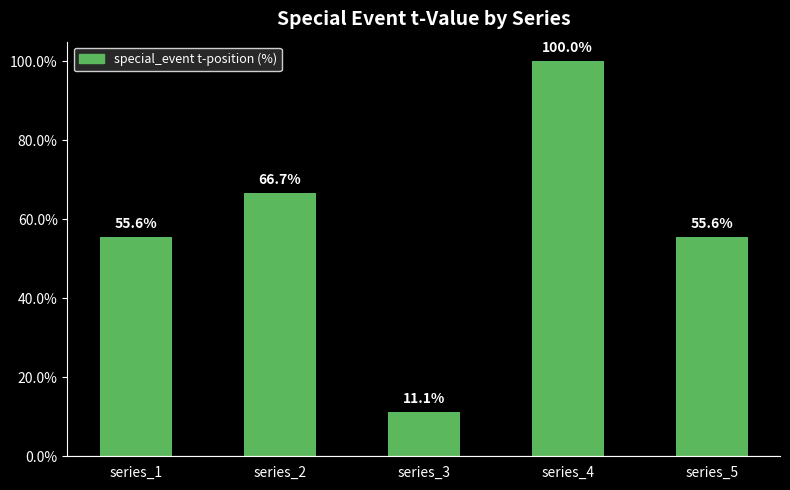

The chart shows a value of 100.0 at series_4. True or false?

True